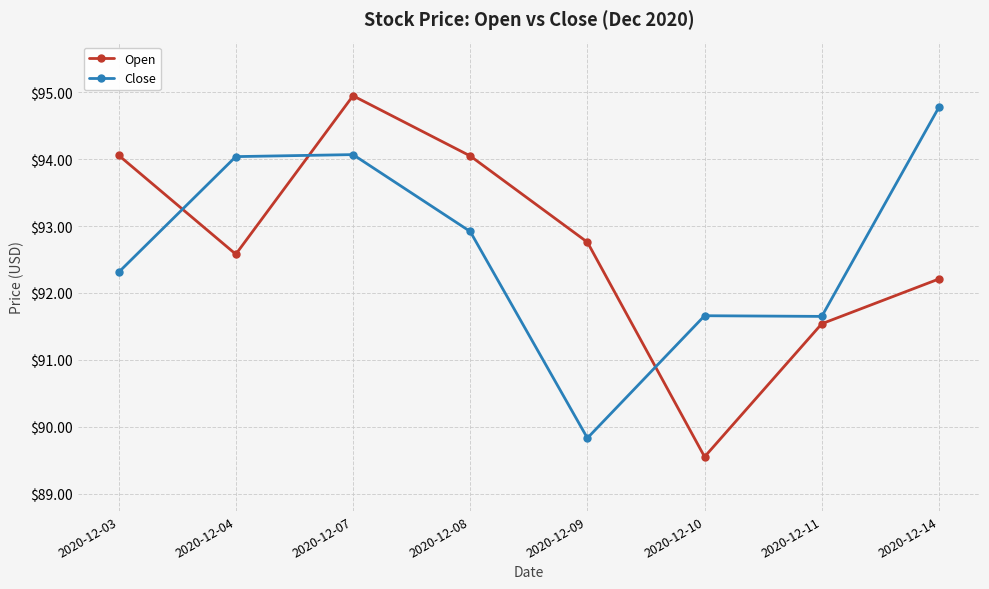

The Close series shows 92.9 at 2020-12-08. True or false?

True